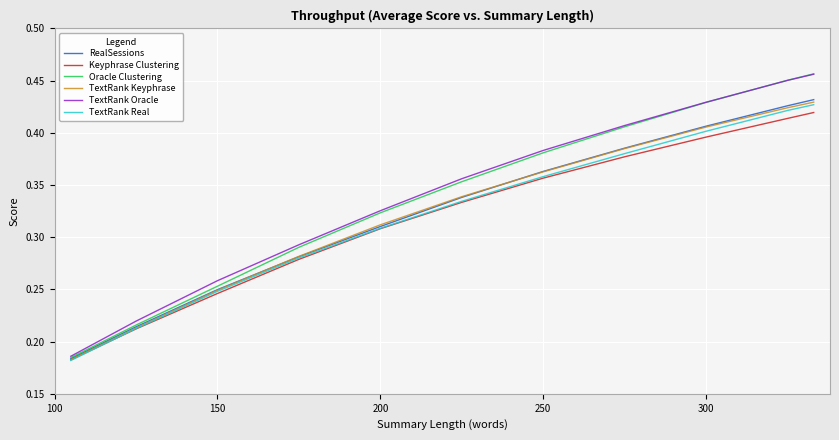

Which series has the widest spread of values?

Oracle Clustering